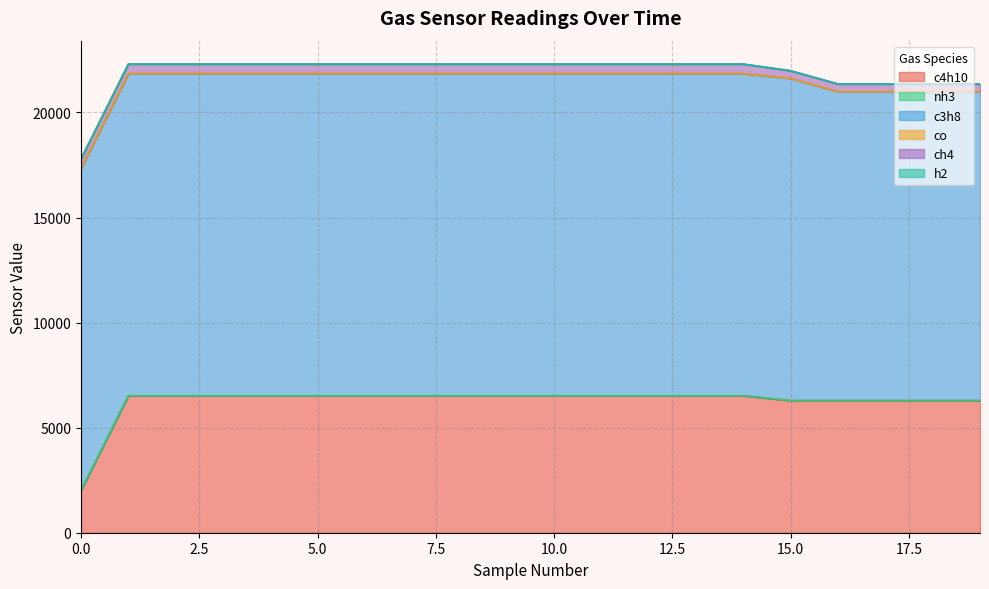

What is the maximum value for co?

4.0